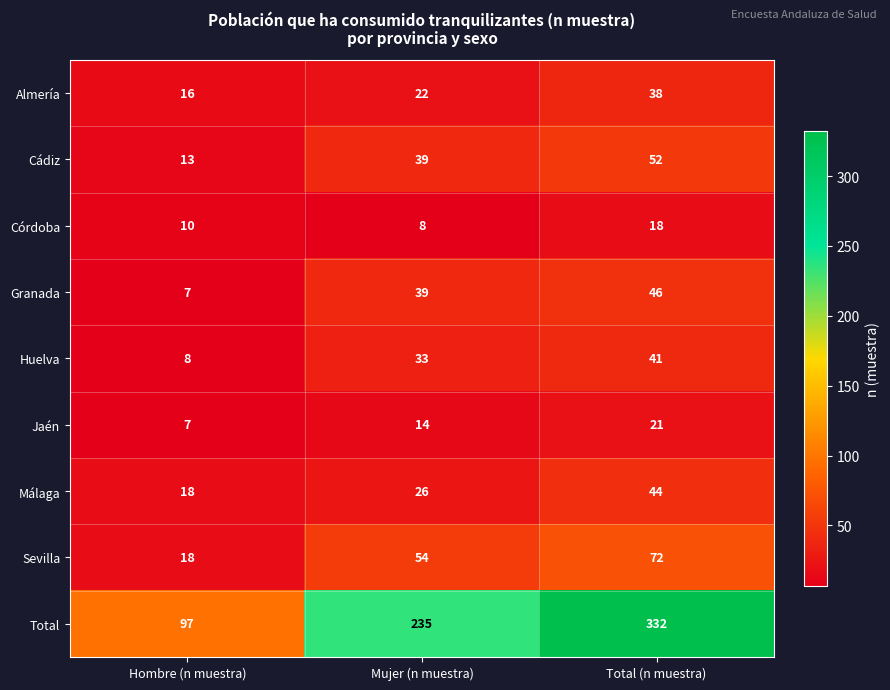

Which label corresponds to the largest value in the chart?

Total (n muestra)